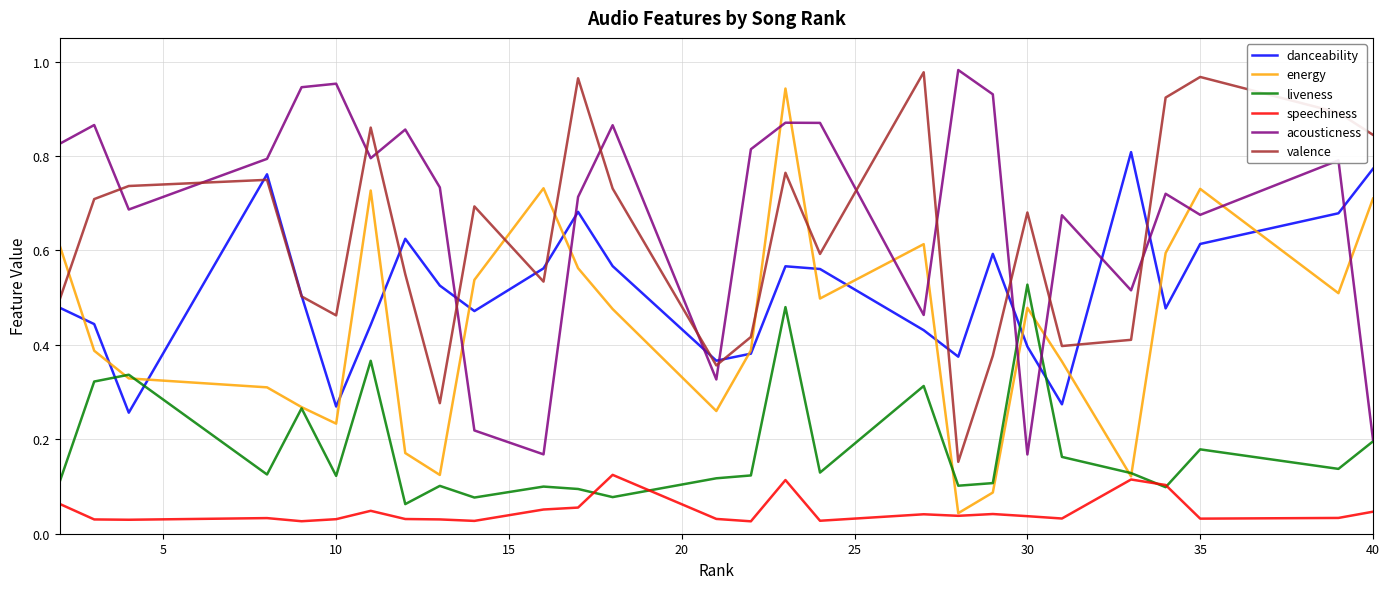

Which series has the largest range (max minus min)?

energy